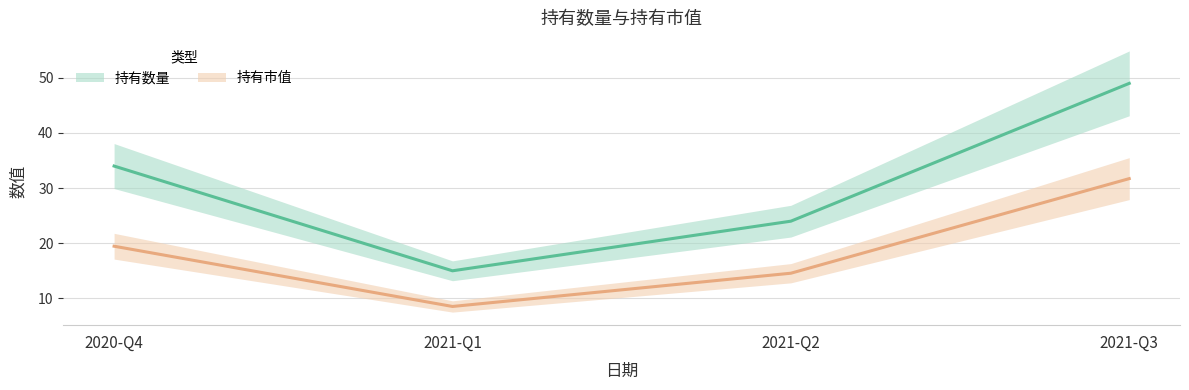

What is the minimum value for 持有数量?

15.0